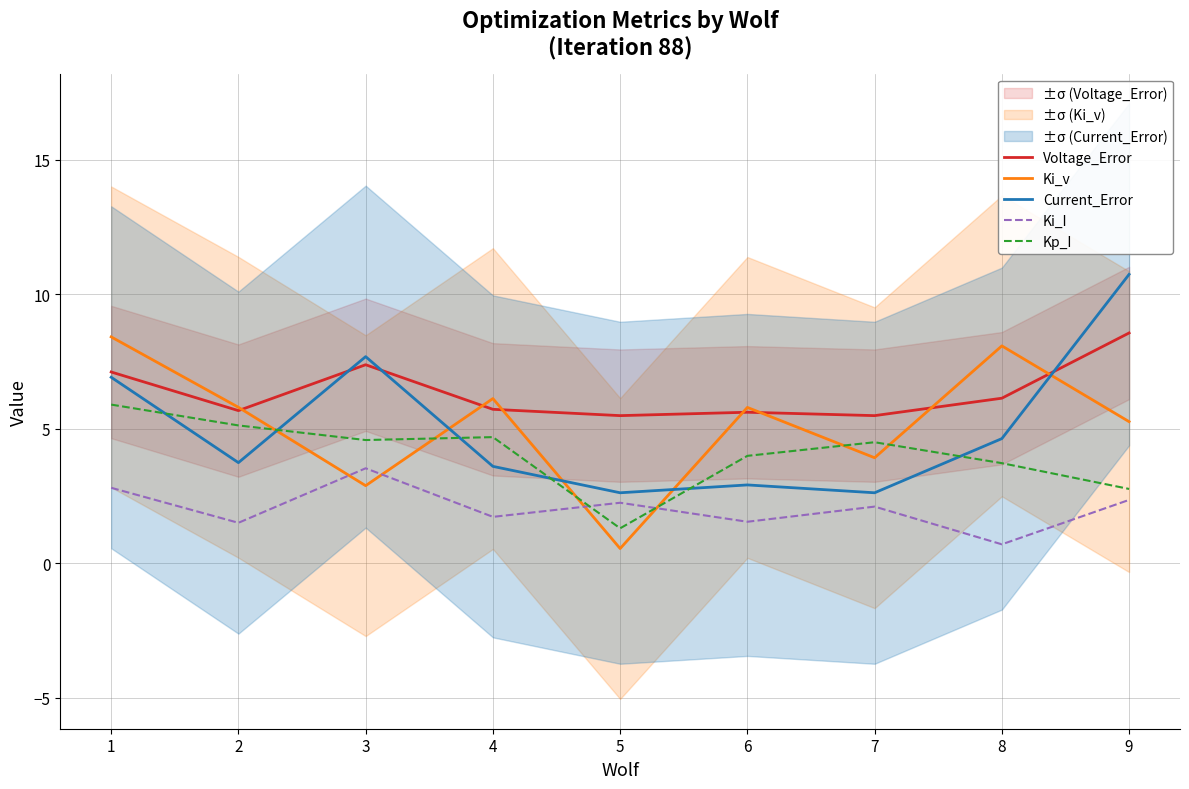

Which series changed the most between 2 and 9?

Current_Error